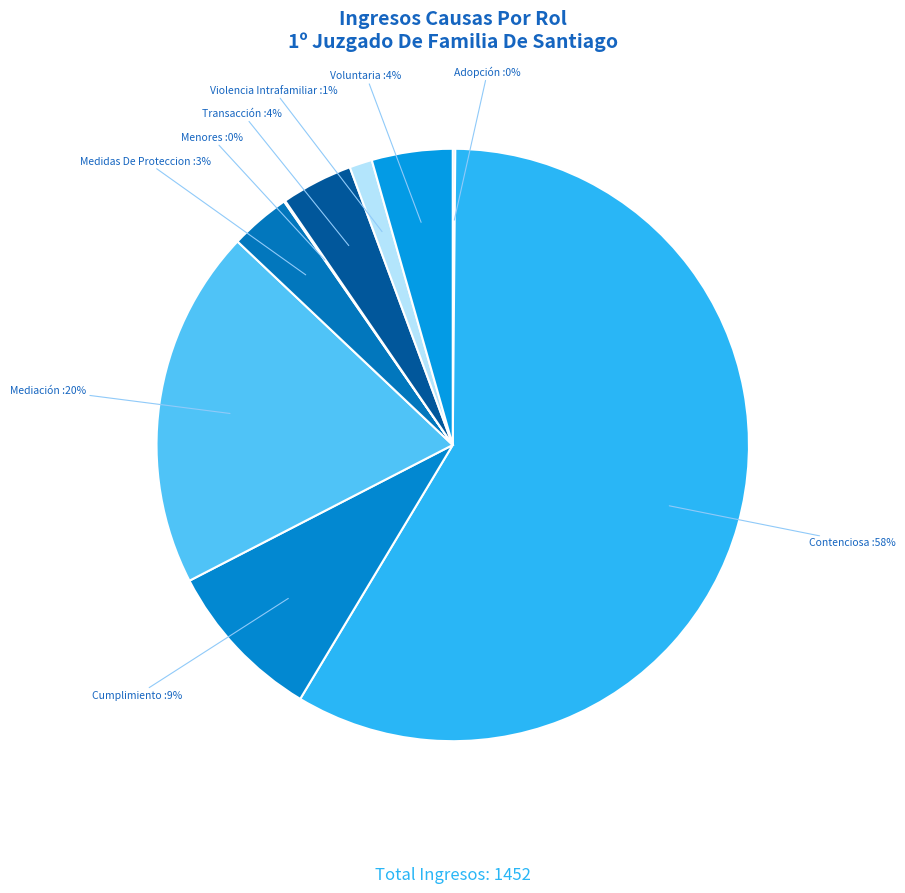

To the nearest percent, what is the average slice percentage?

11%